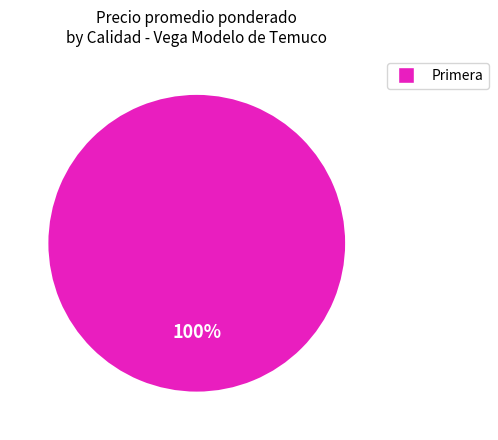

Count the number of slices in the pie.

1